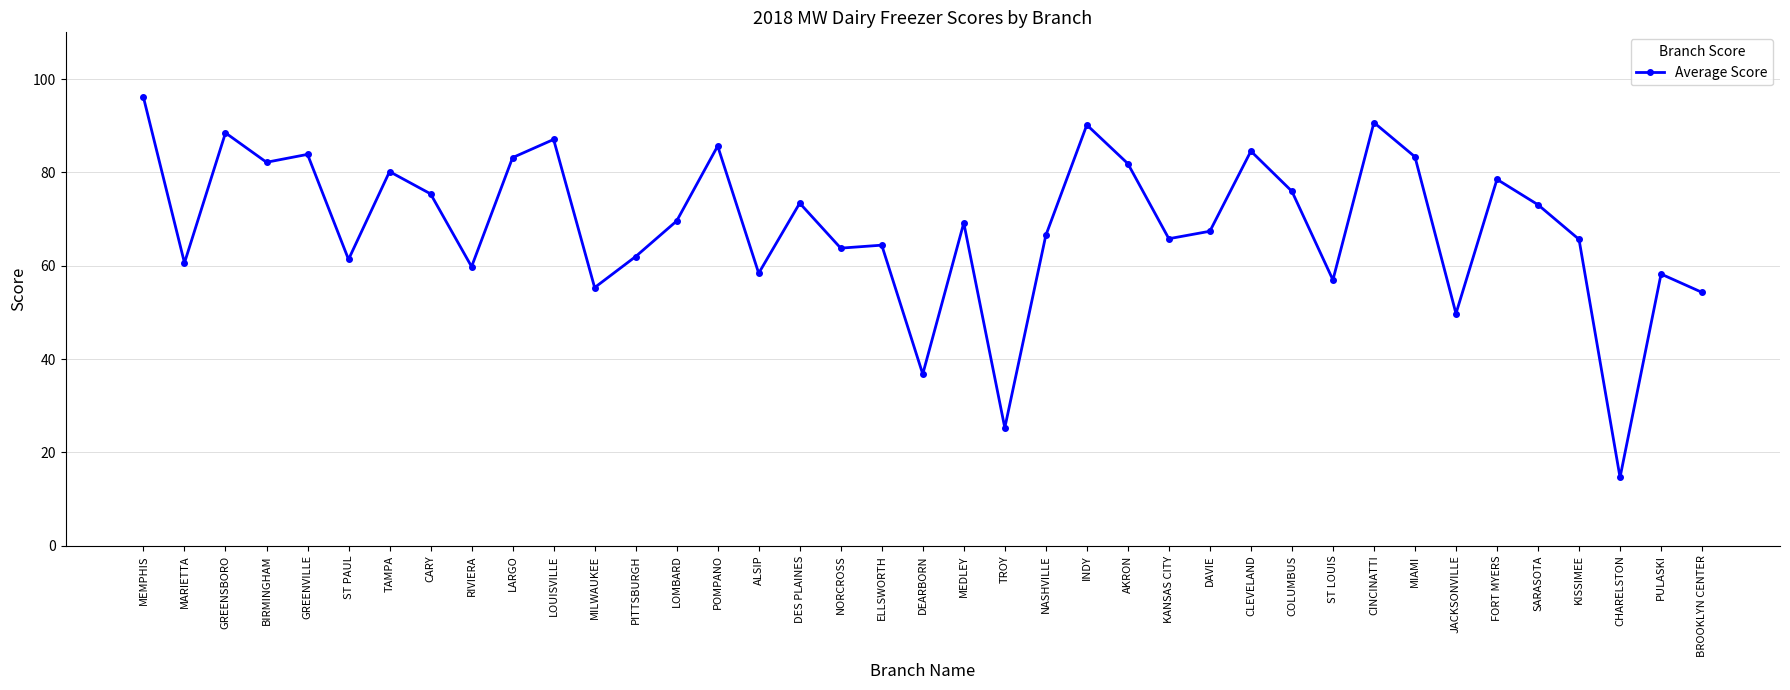

The value at TROY is 8.7. True or false?

False